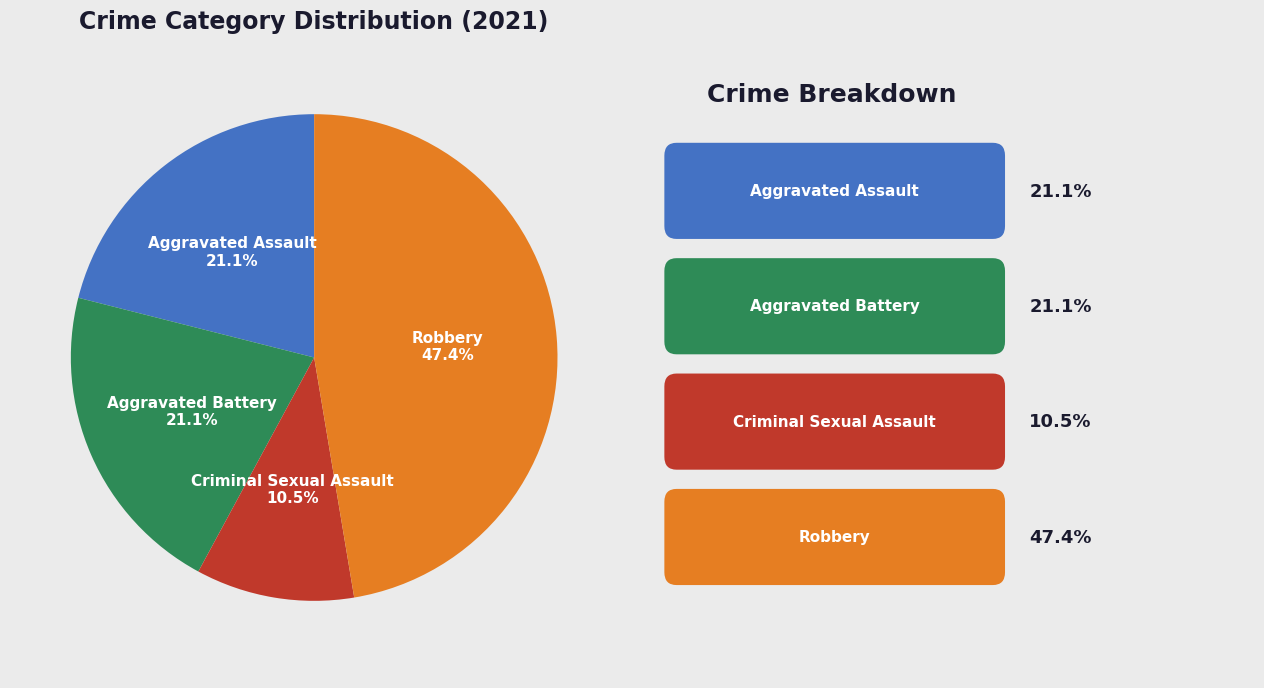

Is there any slice that represents more than half of the pie?

No